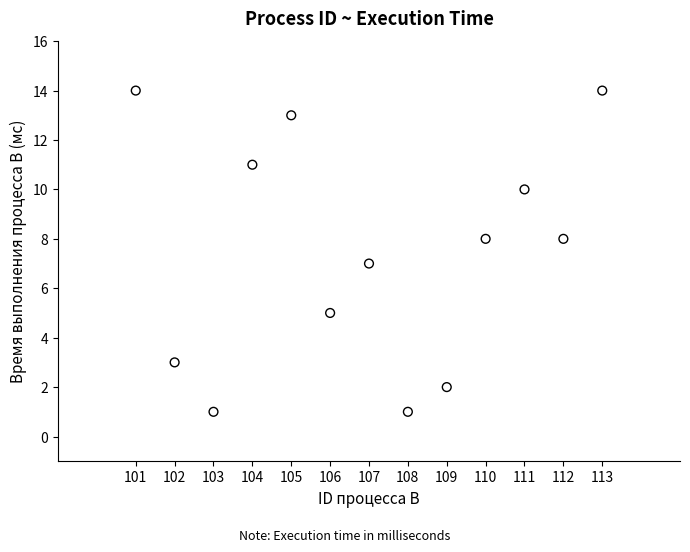

What is the range of Y values (max minus min)?

13